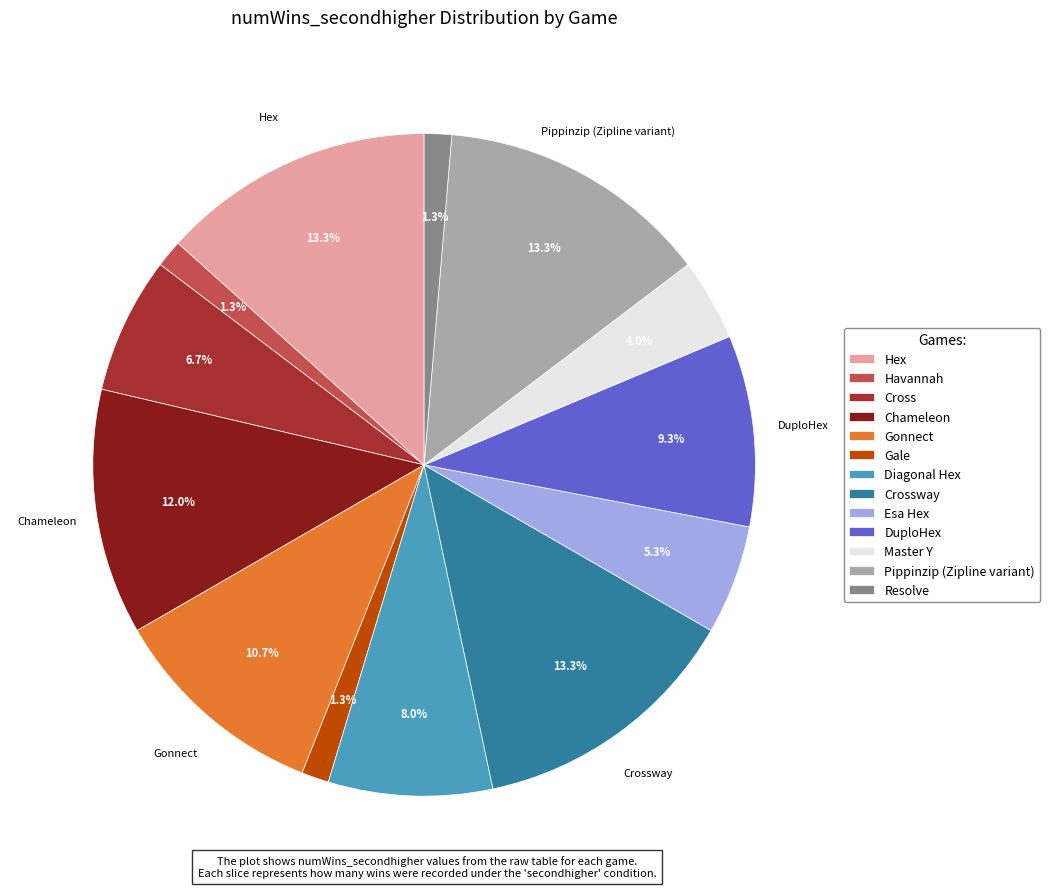

Combined, what portion of the pie is Diagonal Hex and Chameleon?

20.0%